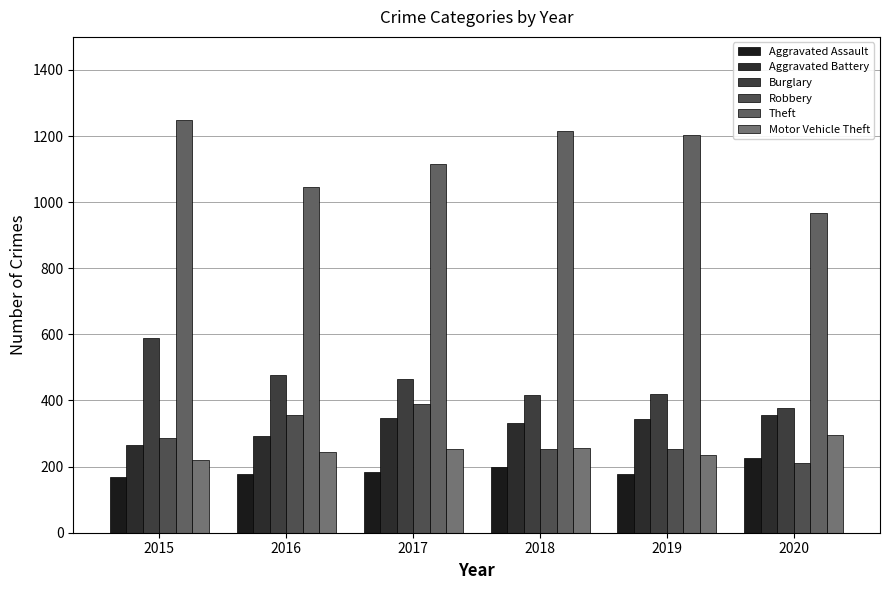

Which series changed the most between 2016 and 2020?

Robbery